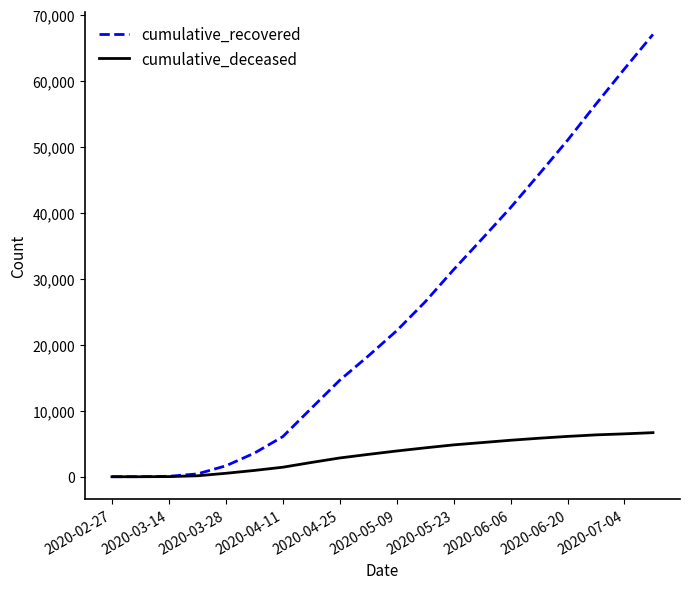

Which series has the largest total across all categories?

cumulative_recovered